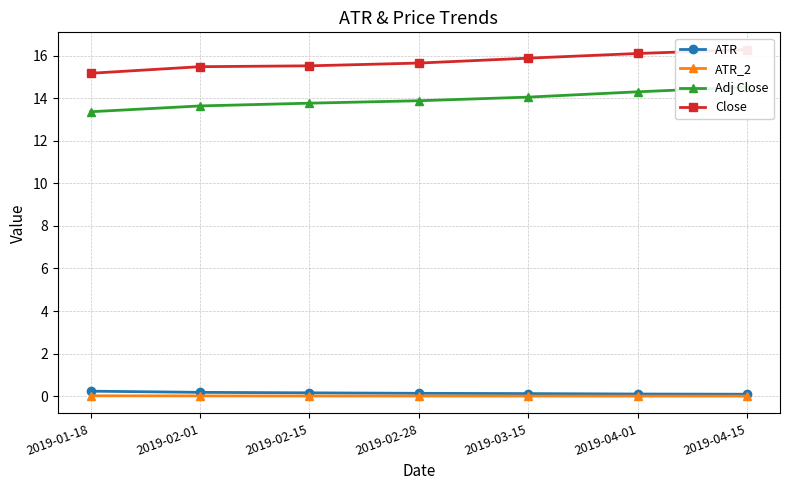

List the series in order of their peak value, highest first.

Close, Adj Close, ATR, ATR_2